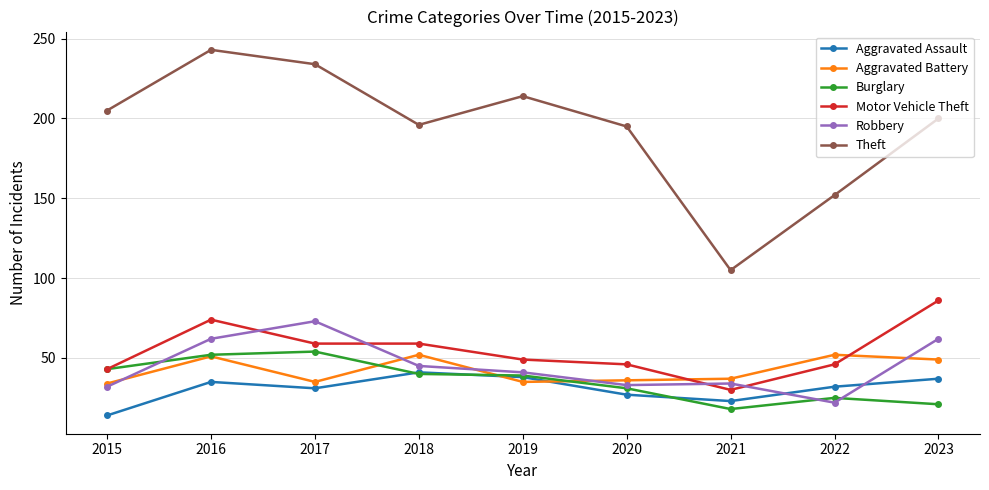

True or false: Aggravated Assault and Robbery cross at least once.

True